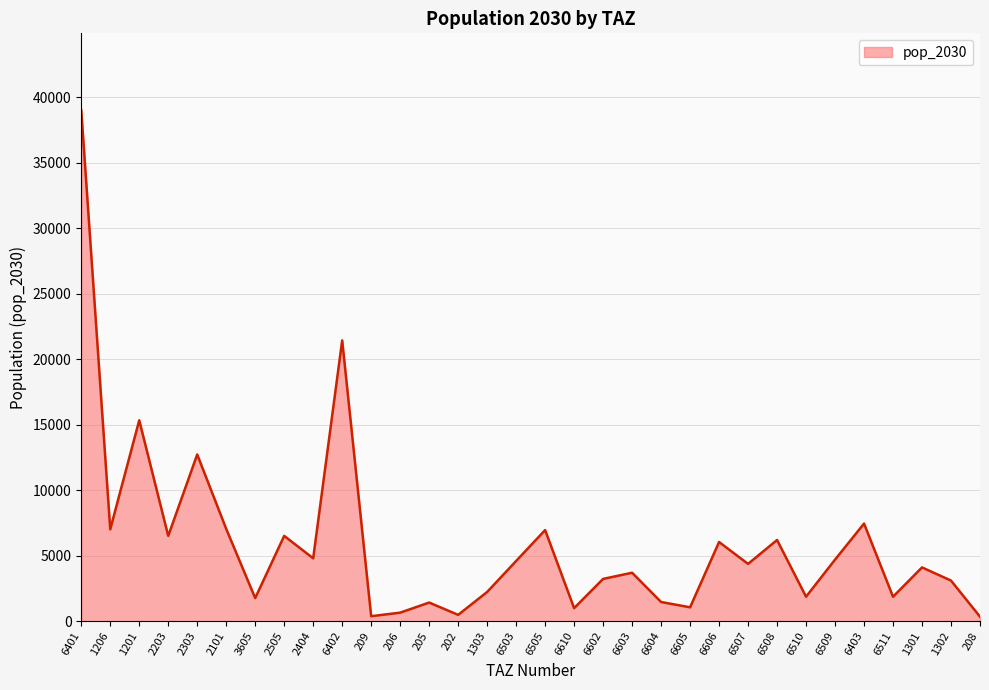

What is the sum of all values?

189462.4